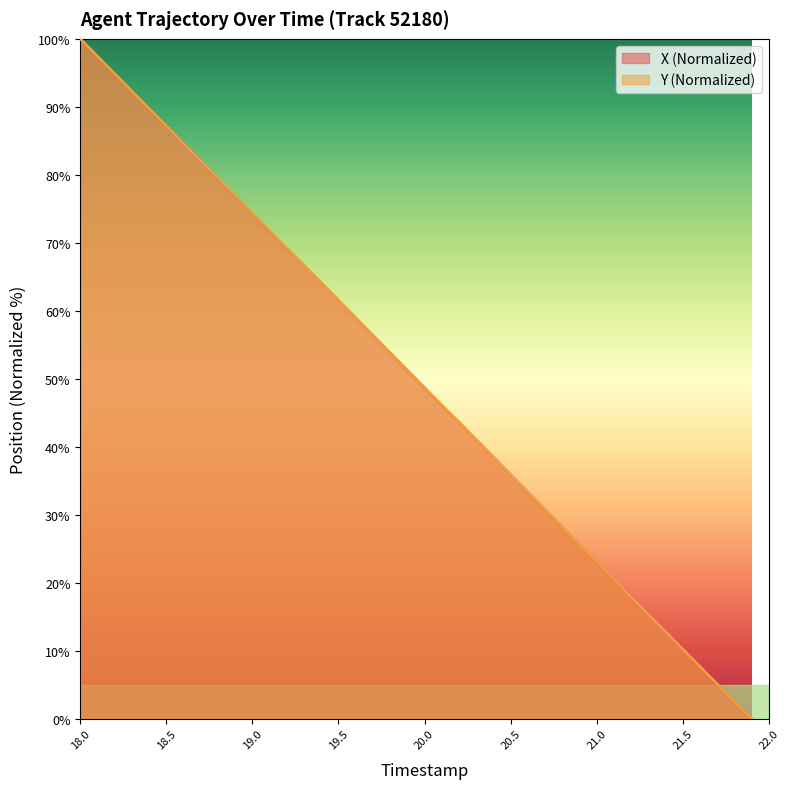

At which label does Y first exceed 51?

18.0